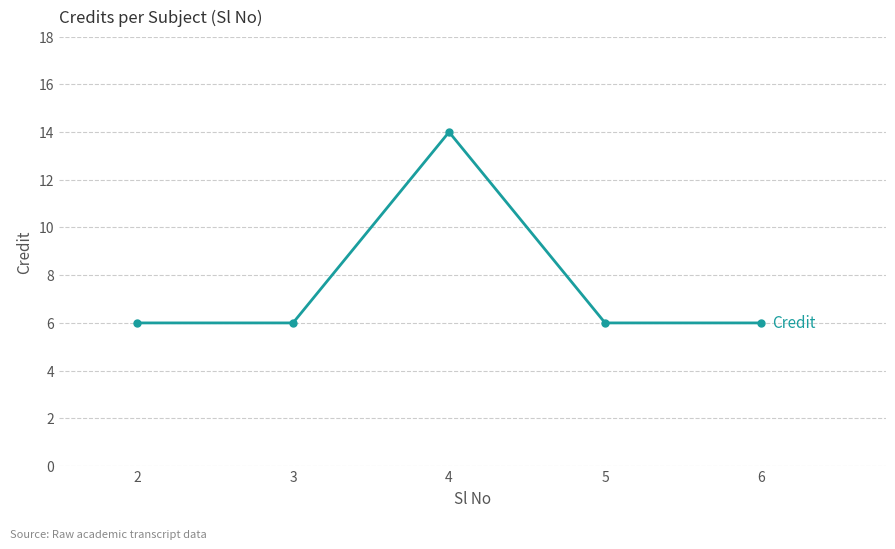

What is the greatest value displayed?

14